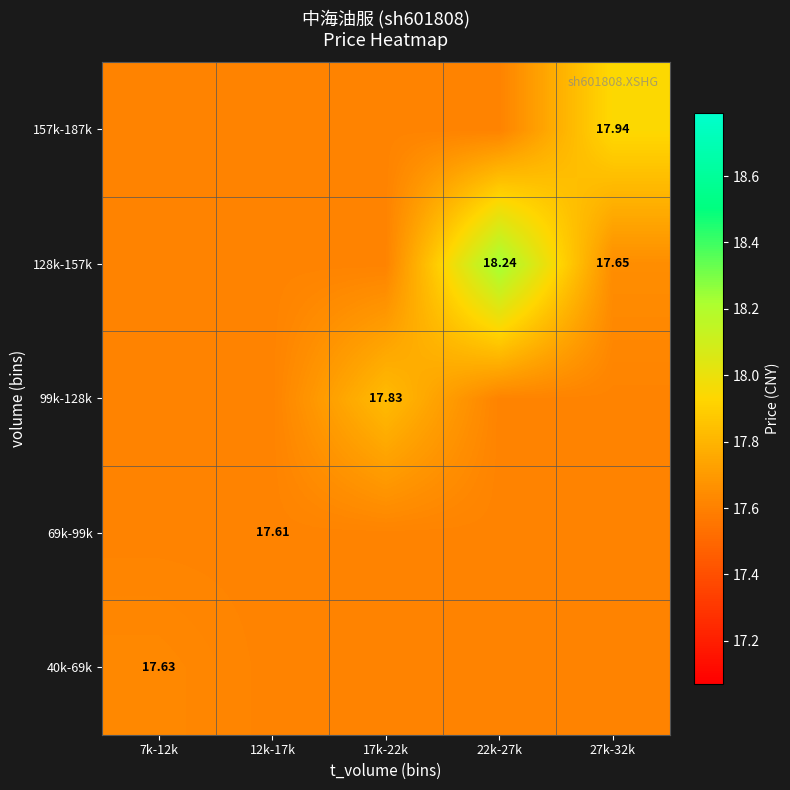

Count the number of categories in the chart.

5